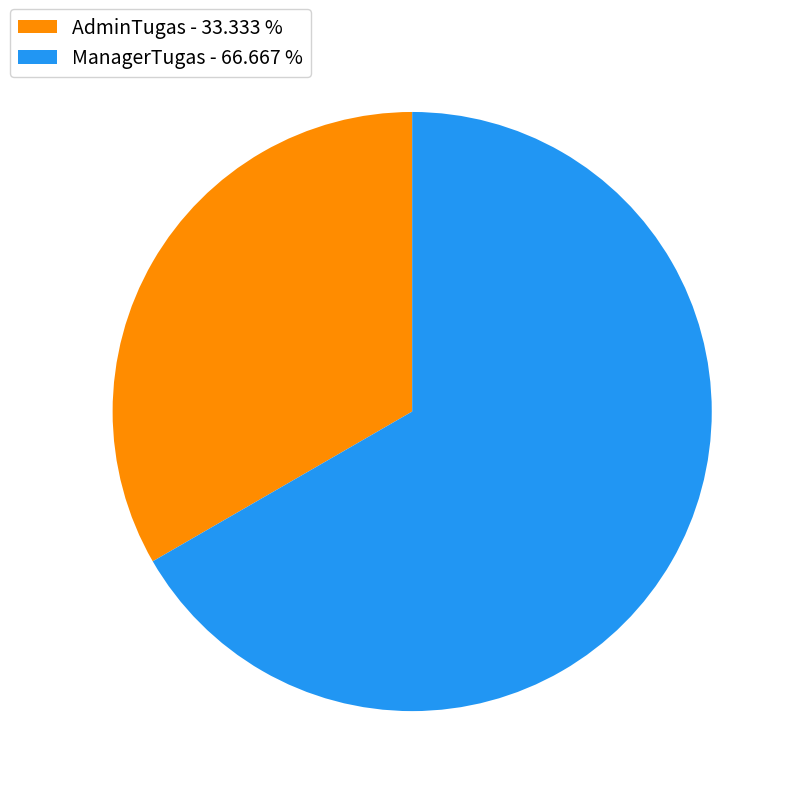

Approximately how many times larger is the value at ManagerTugas compared to AdminTugas?

2.0